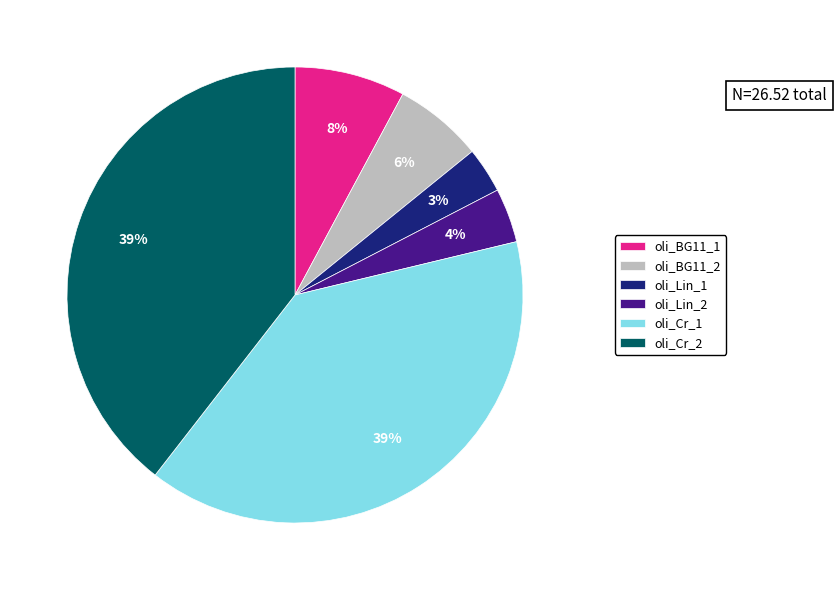

Is it true that oli_Cr_2 is 32% of the pie?

False